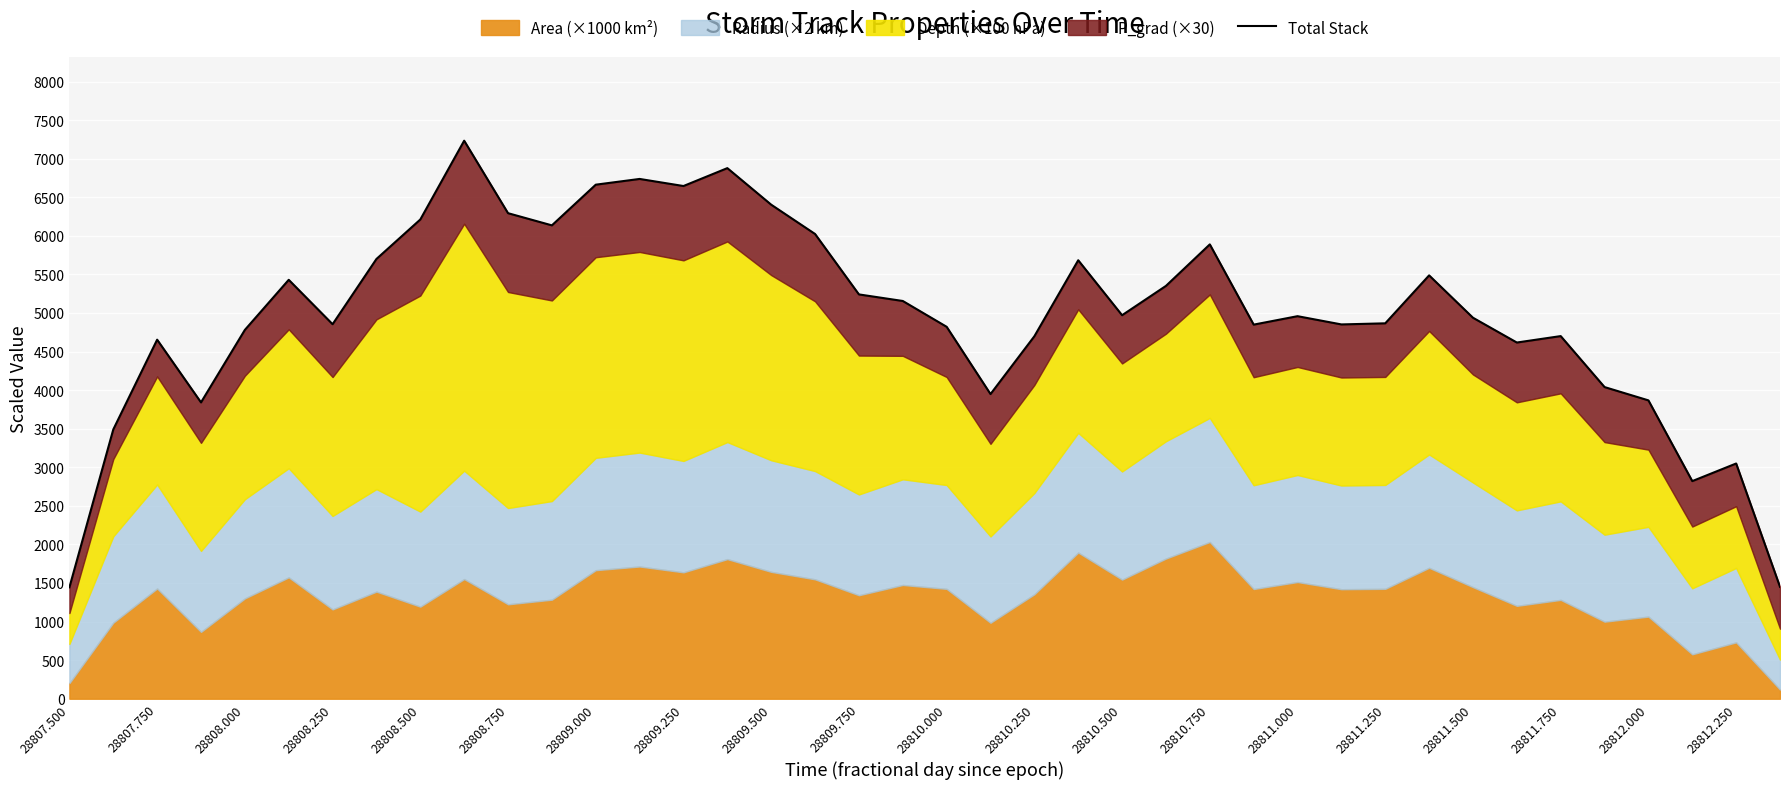

The value at 28808.500 is 3724.4. True or false?

False